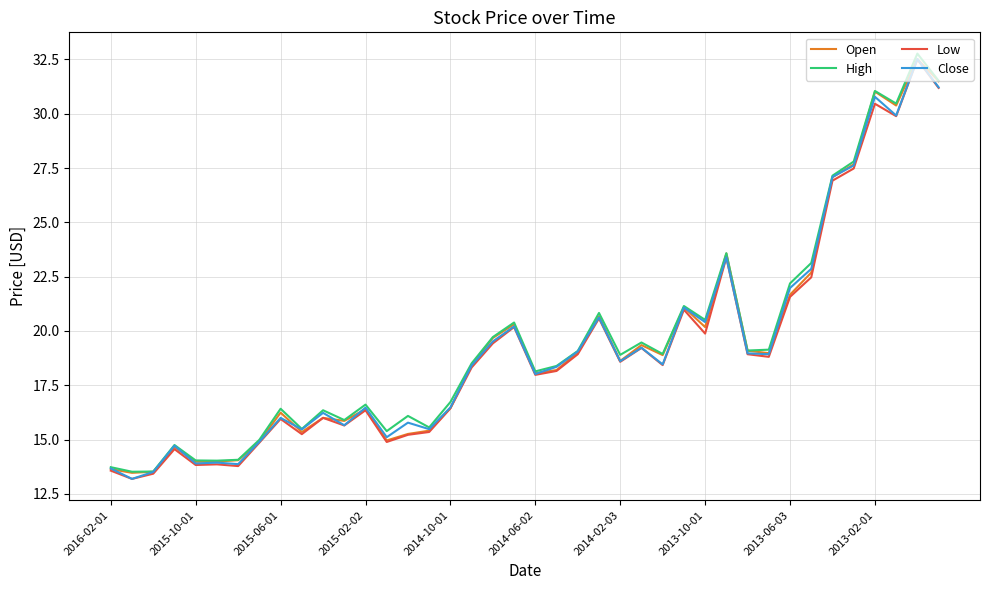

What is the maximum value shown in the chart?

32.8